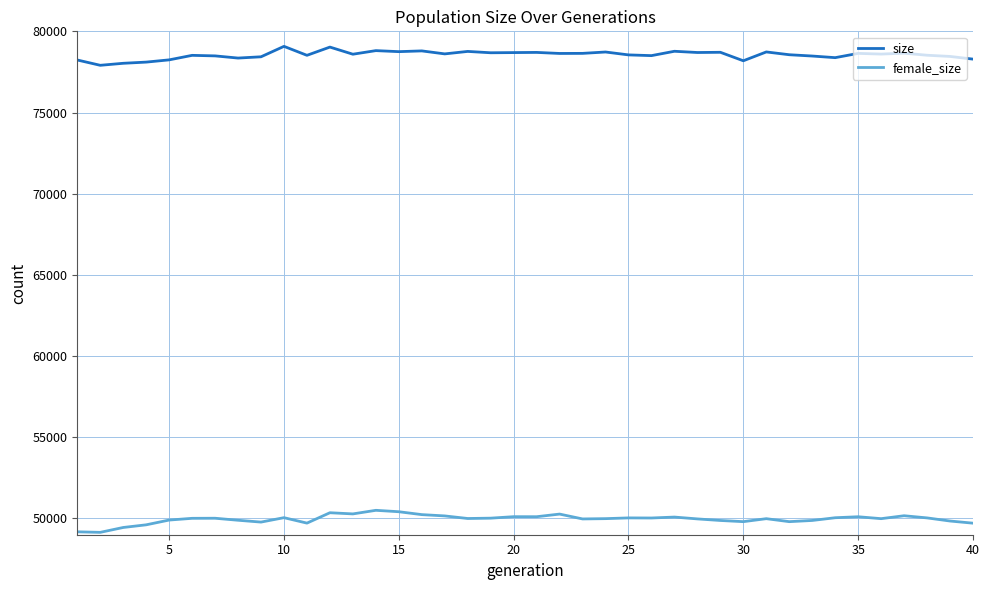

How many lines are shown in the chart?

2